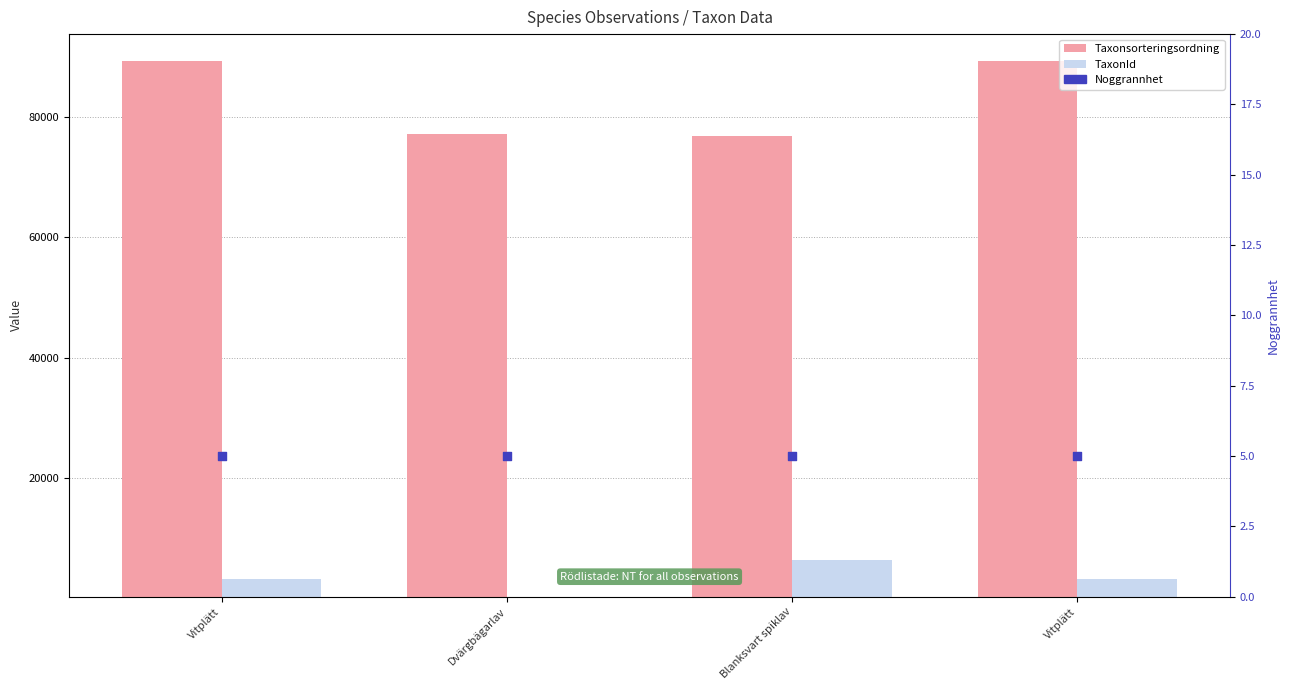

Is the value of Taxonsorteringsordning at Vitplätt greater than the value of TaxonId at Vitplätt?

Yes